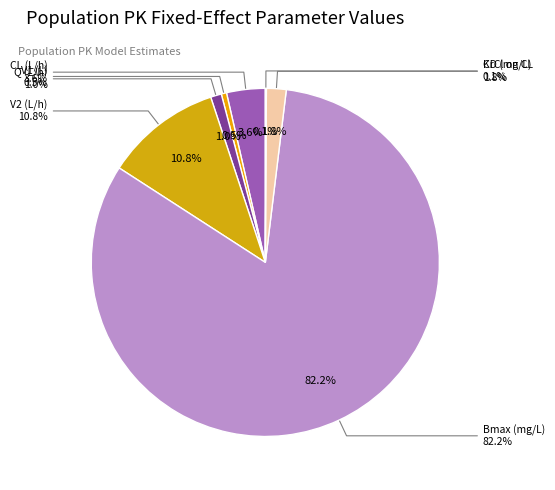

How many slices are in this pie chart?

7